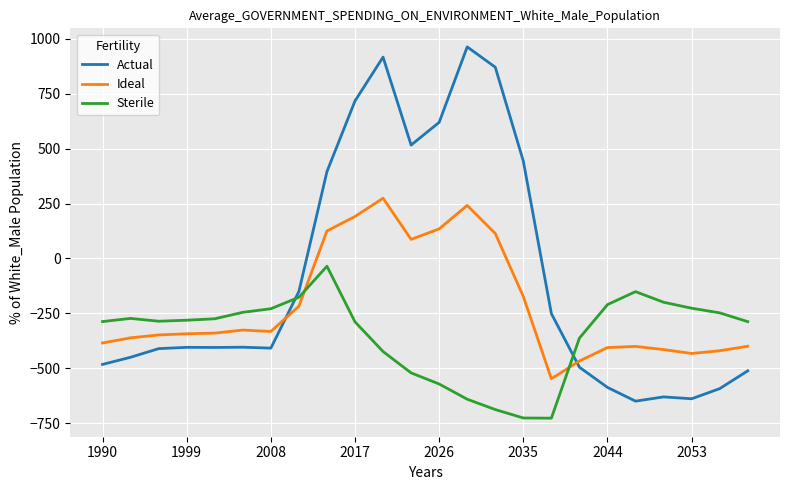

Which series has the largest range (max minus min)?

Actual